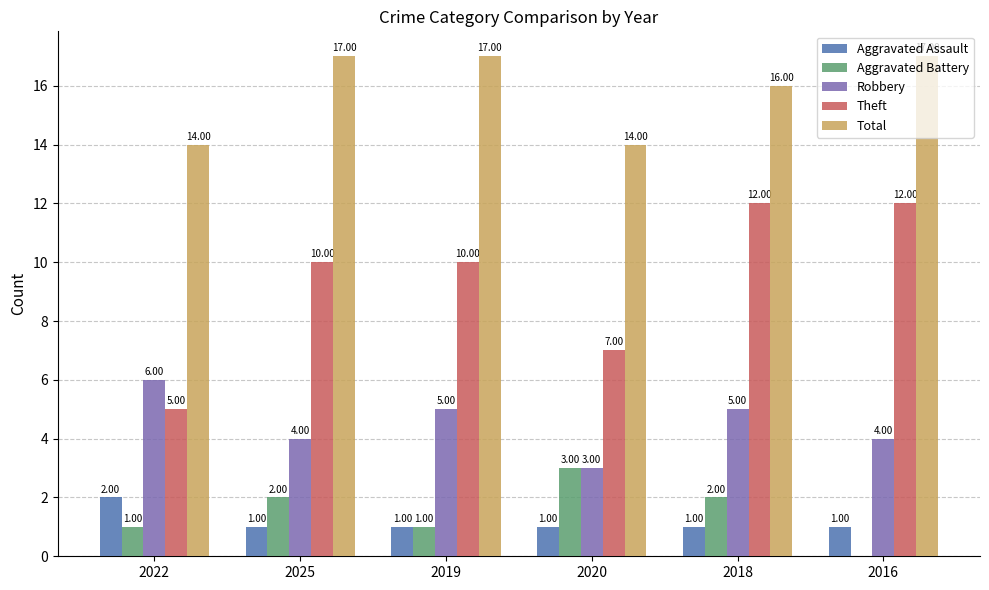

How many series are shown in this chart?

5